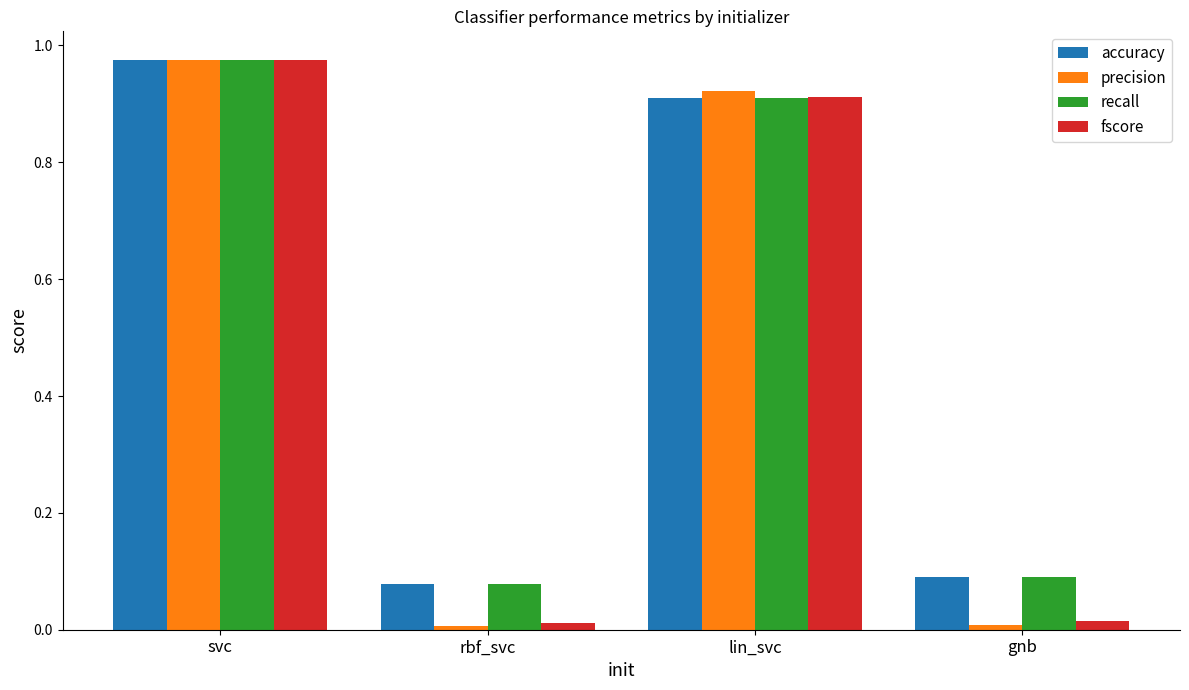

What is the average value of the precision series?

0.5